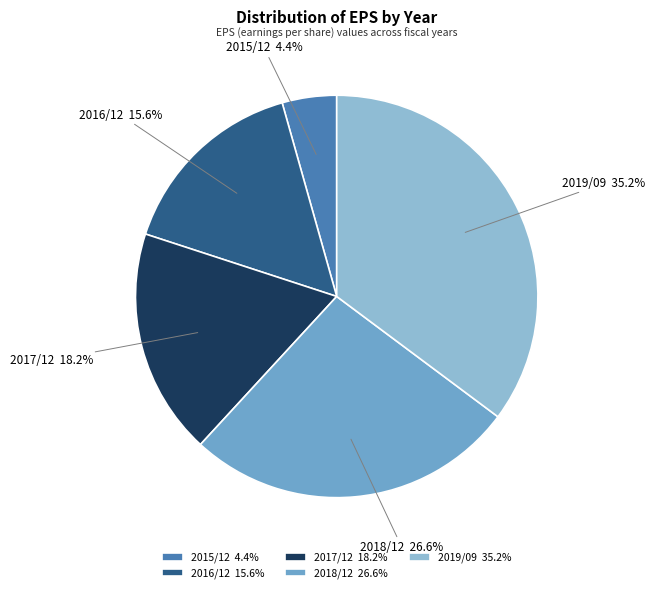

To the nearest percent, what is the difference between the 2016/12 and 2015/12 slice percentages?

11%